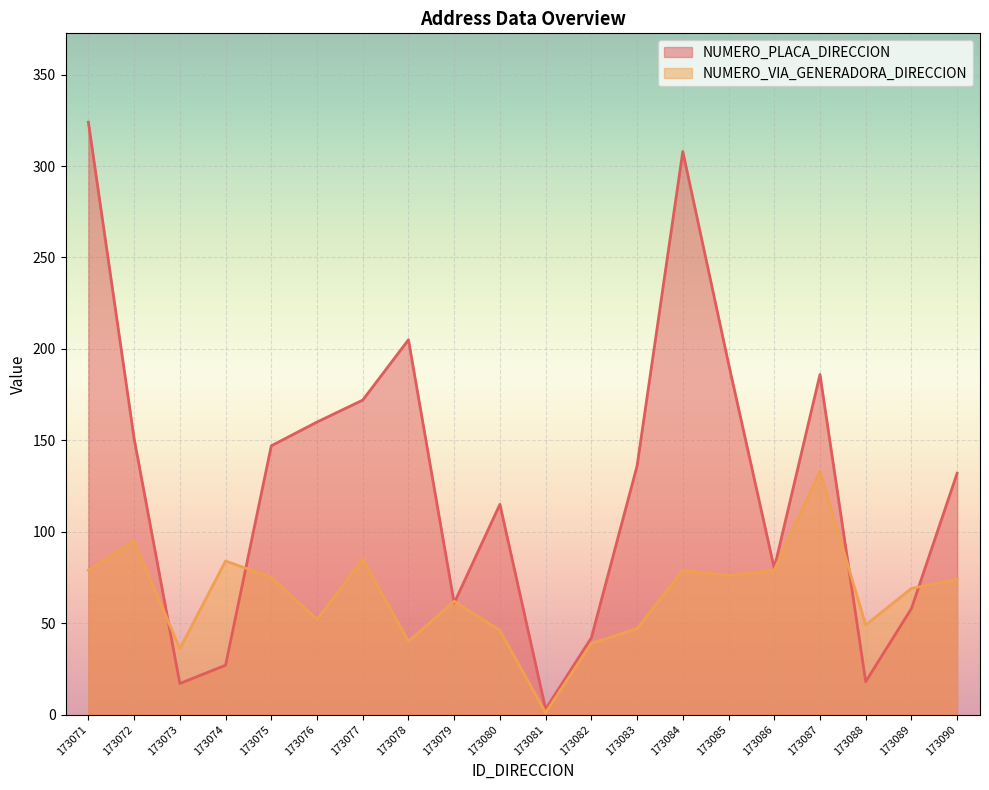

How many data points does each series have?

20